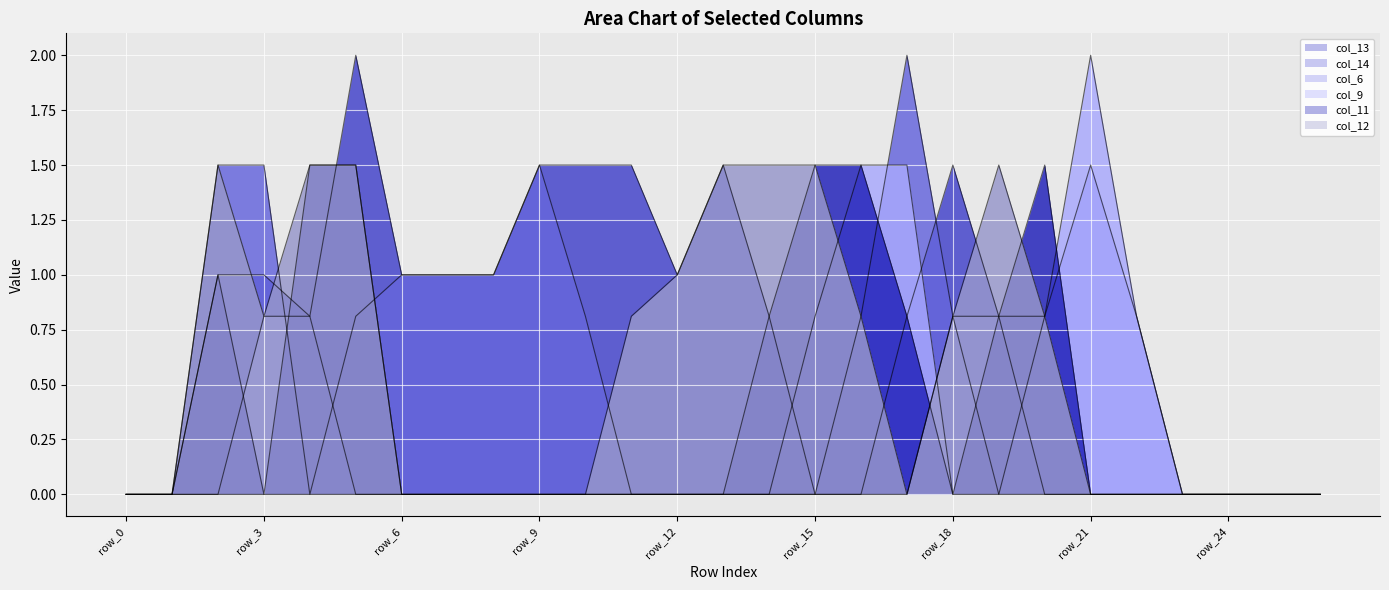

Is it true that col_14 equals -1.3 at row_11?

False